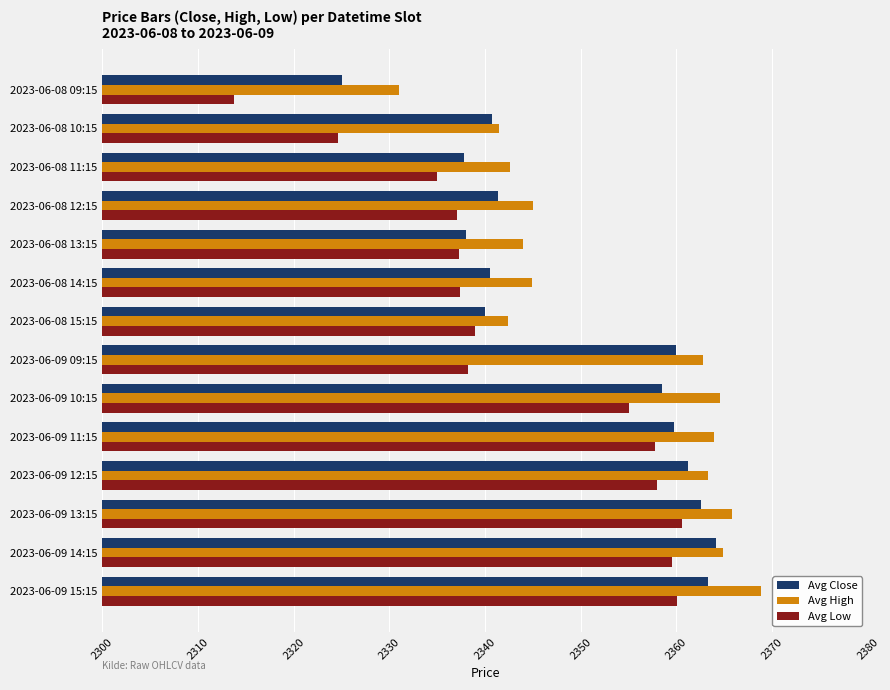

The Avg Low series shows 63.2 at 2023-06-08 14:15. True or false?

False